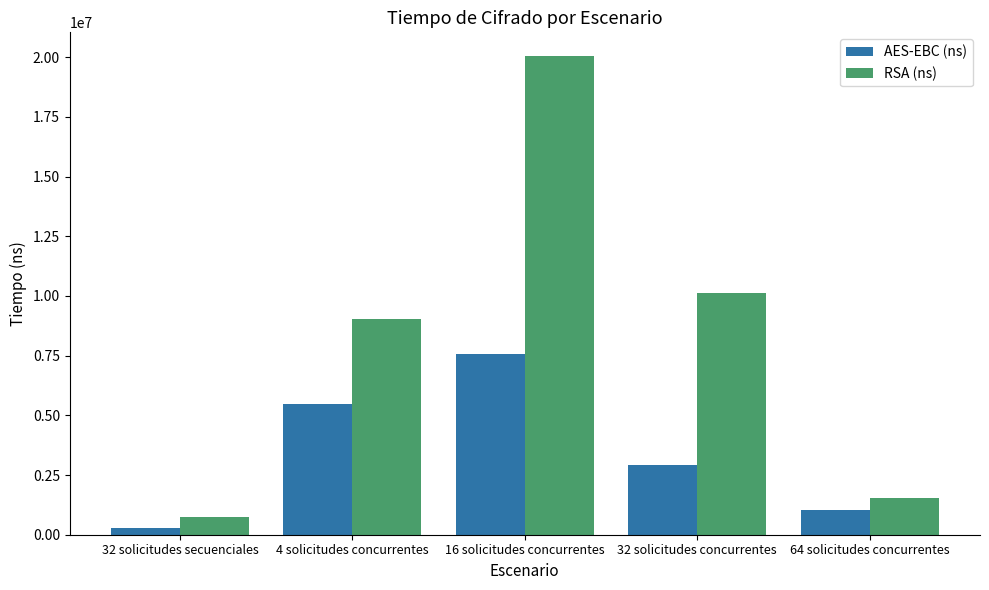

Reading right to left, list all the values displayed in this chart.

AES-EBC (ns): 1020252	2912971	7570643	5485274	299456
RSA (ns): 1543782	10135012	20039612	9029850	748999